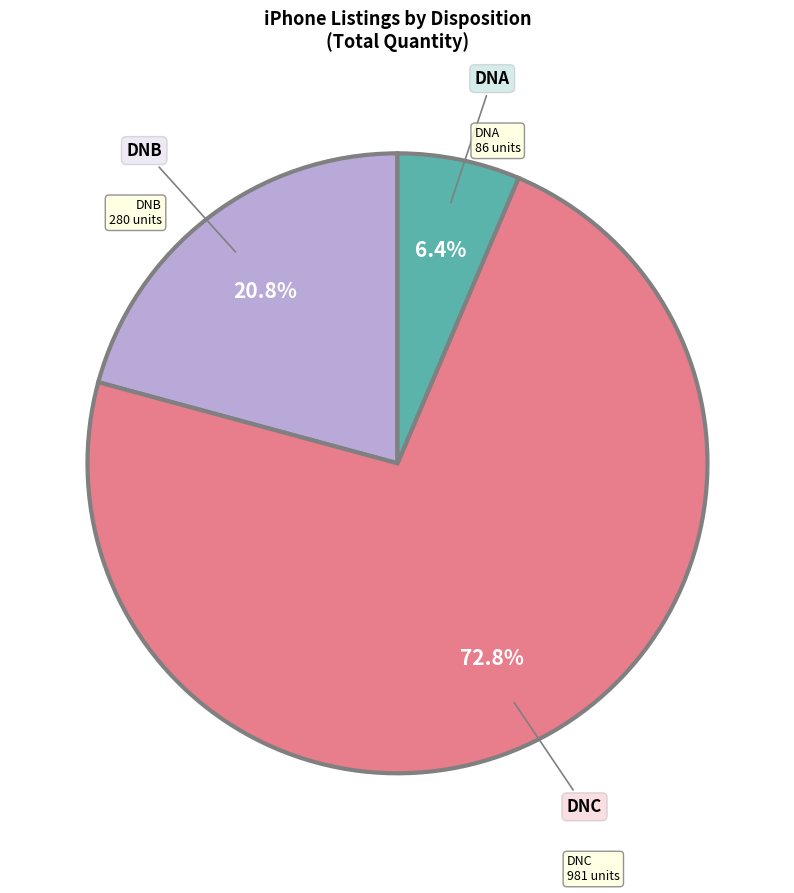

How many segments does this pie chart have?

3